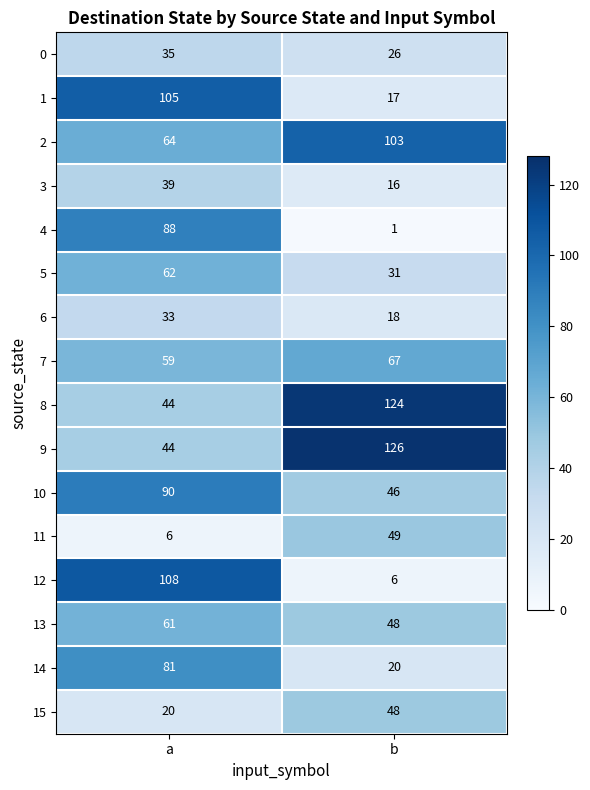

At which label is 13 closest to 54?

b